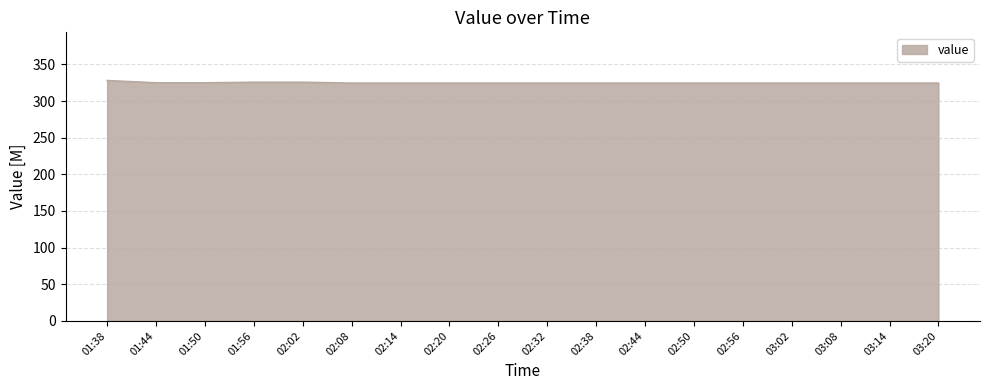

The value at 02:56 is 135.9. True or false?

False